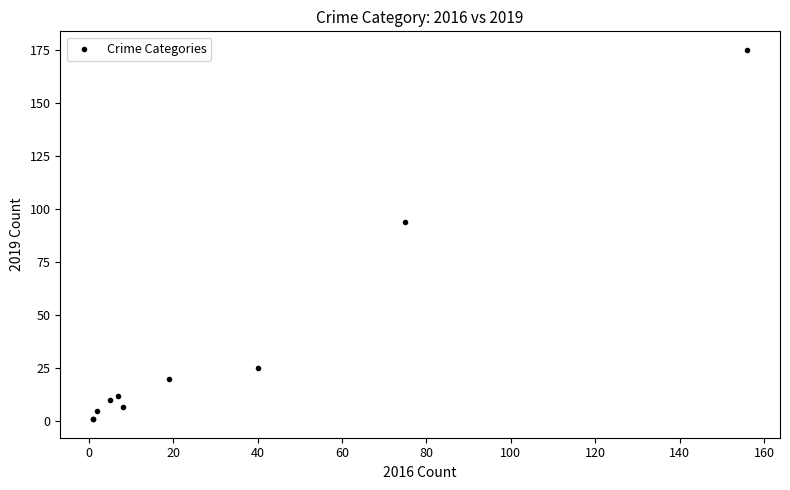

What Y value in the scatter plot is closest to 88?

94